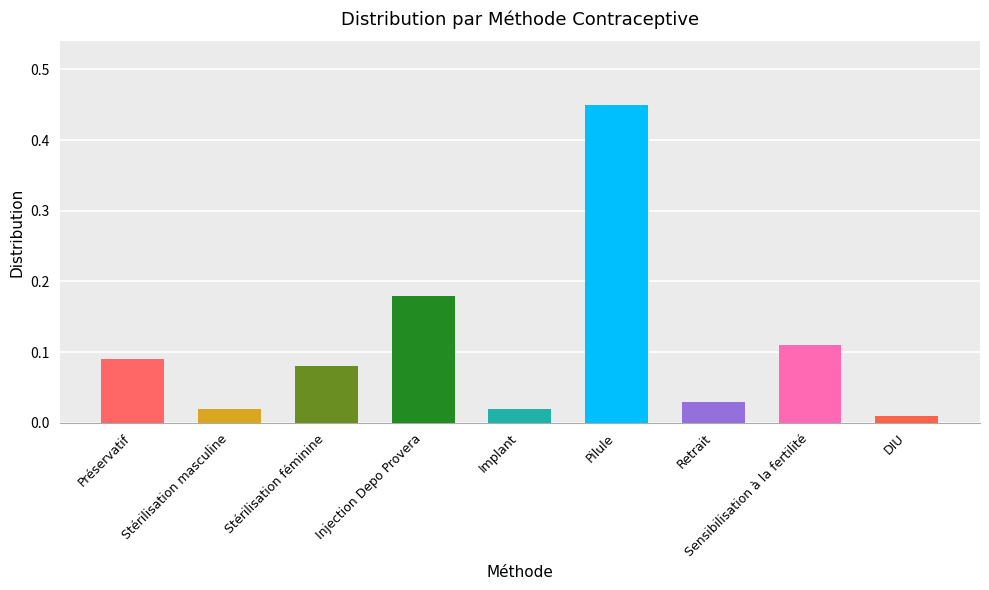

Which label corresponds to the largest value in the chart?

Pilule